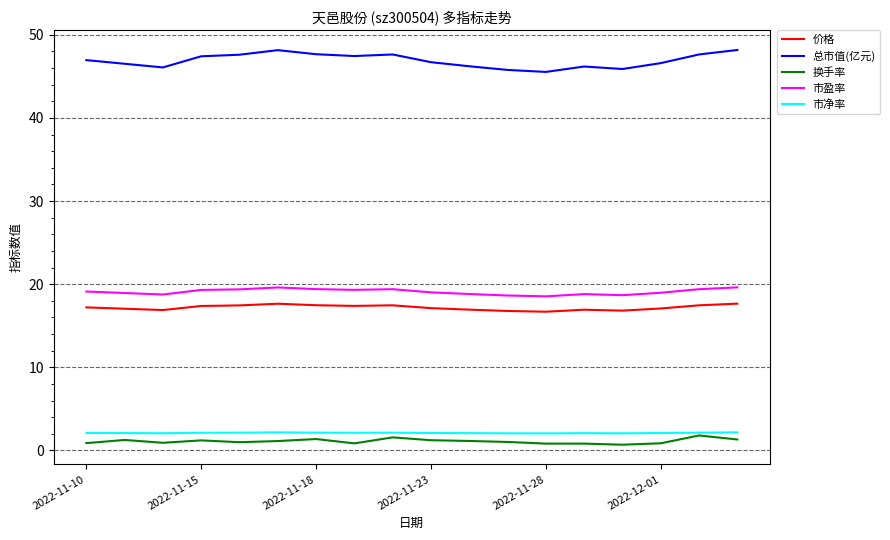

True or false: 换手率 and 价格 cross at least once.

False